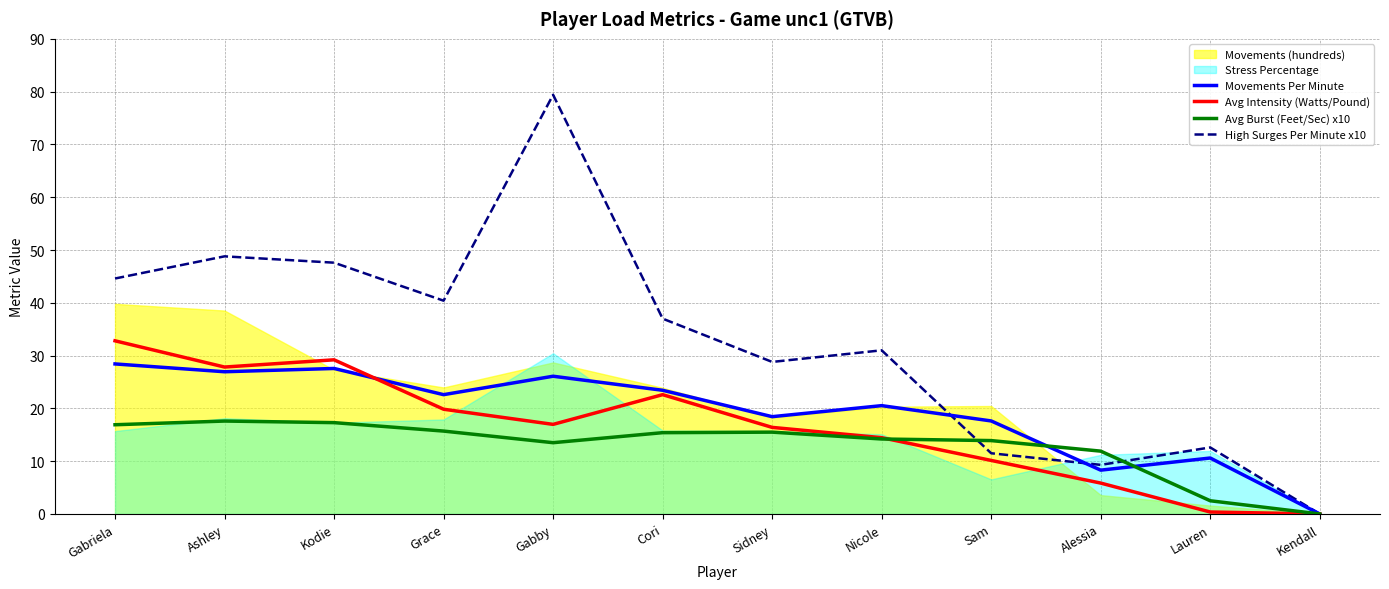

Rank the categories by Movements Per Minute value from highest to lowest.

Gabriela, Kodie, Ashley, Gabby, Cori, Grace, Nicole, Sidney, Sam, Lauren, Alessia, Kendall